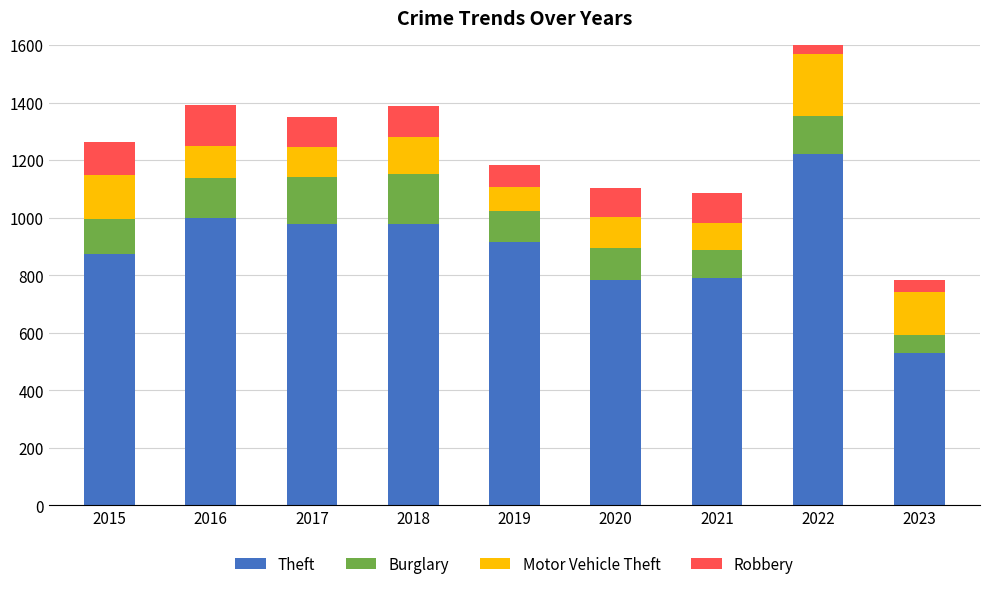

How many bars are there in each group?

4